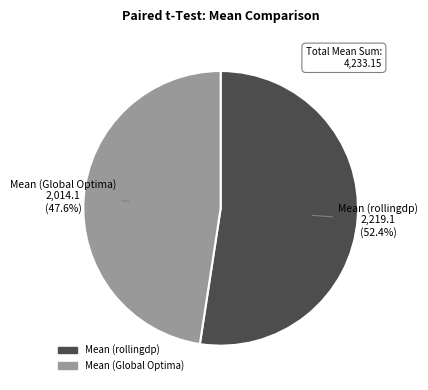

Does any single category account for the majority?

Yes